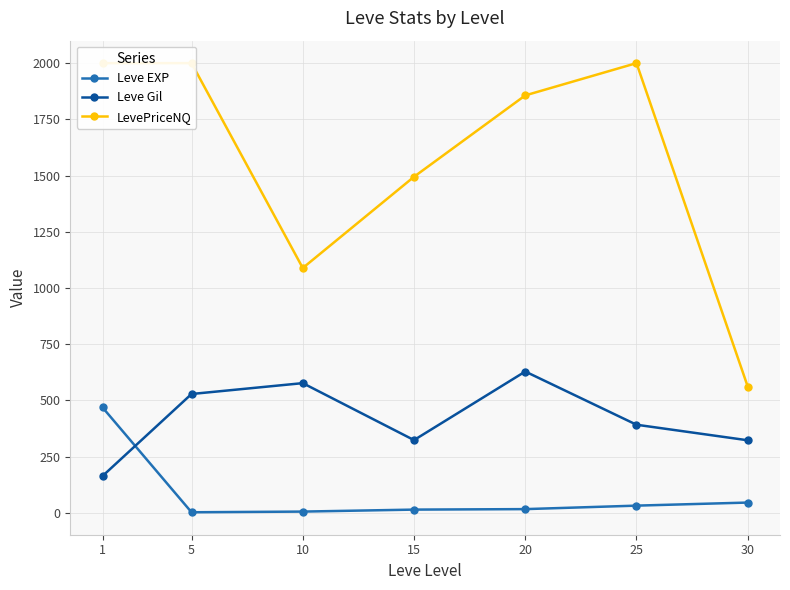

True or false: LevePriceNQ and Leve EXP intersect in this chart.

False